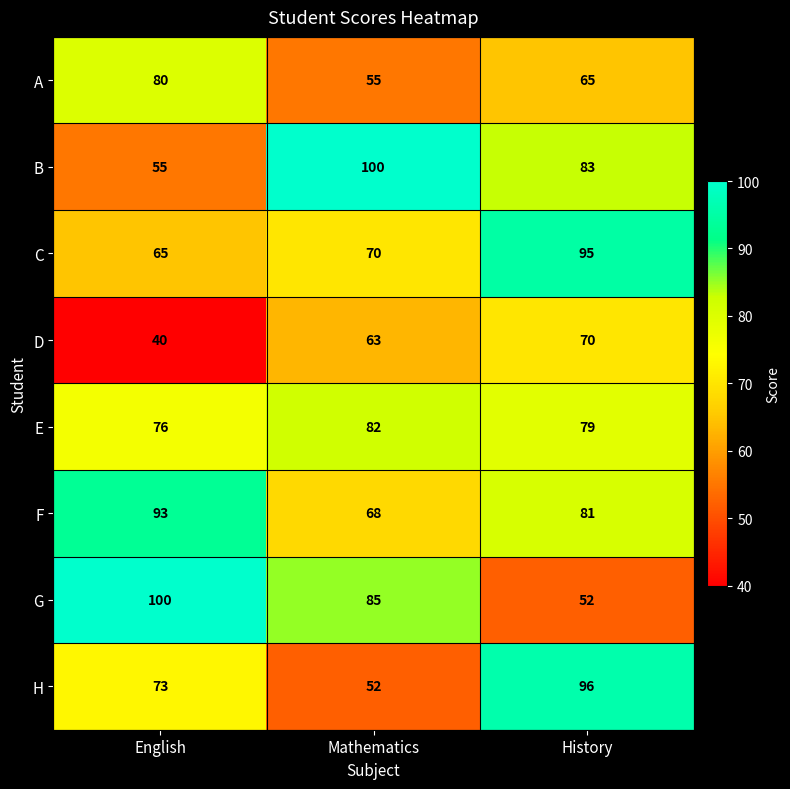

What is the sum of the C values at Mathematics and English?

135